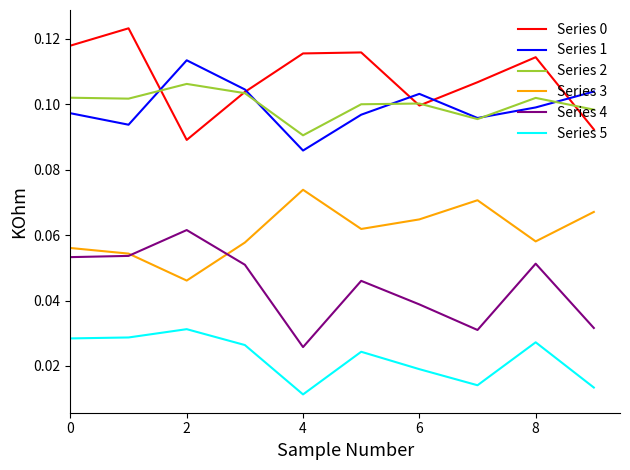

In Series 5, how many points are lower than both neighbors (excluding endpoints)?

2